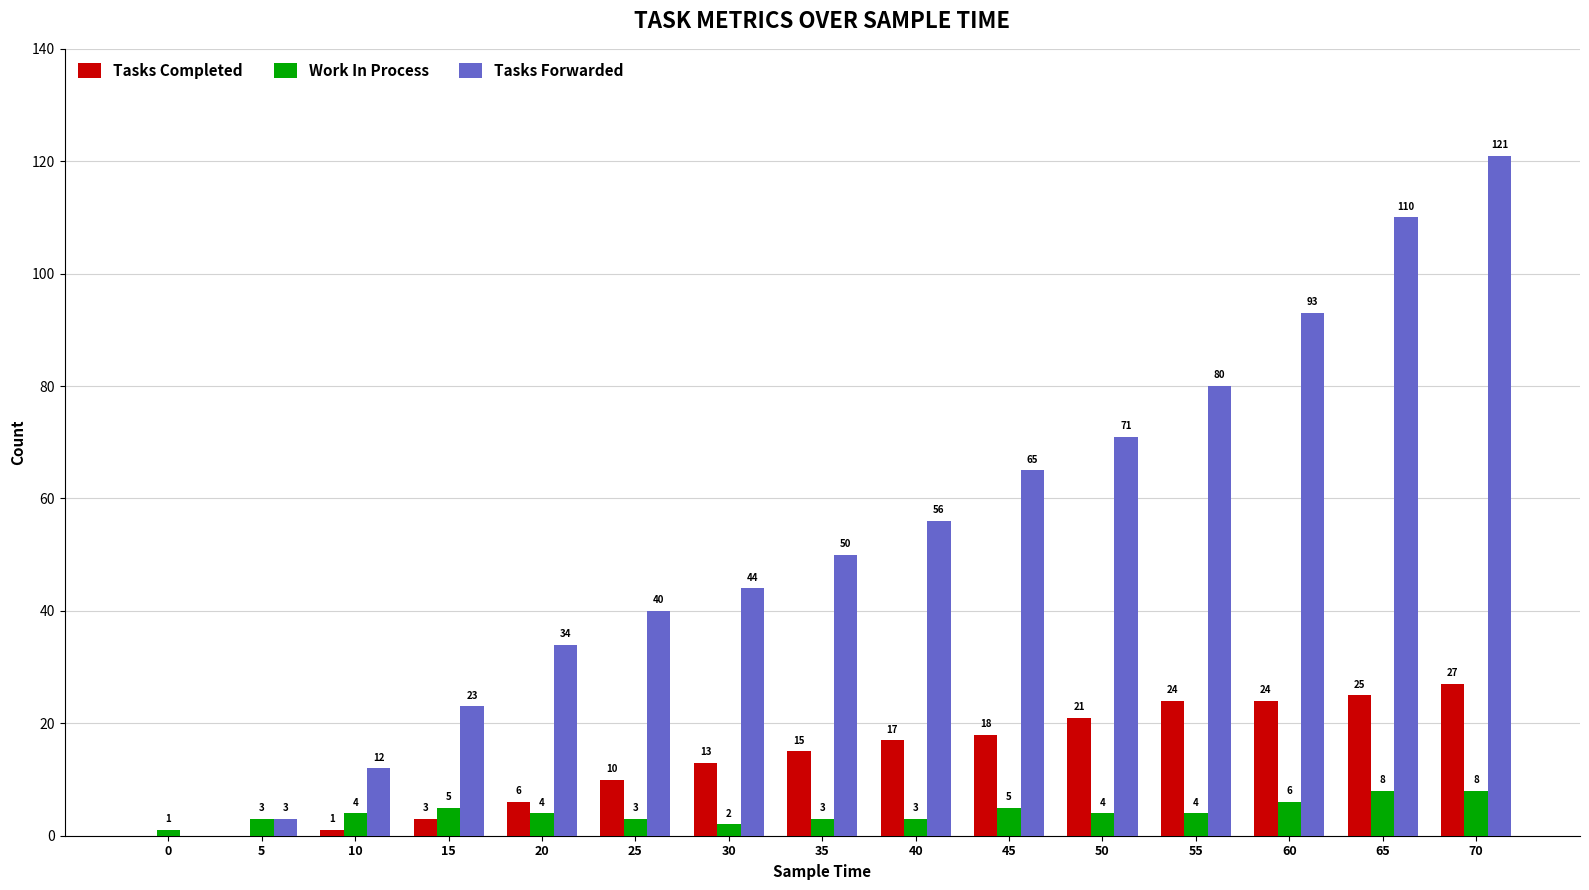

What is the sum of the Tasks Forwarded values at 45 and 10?

77